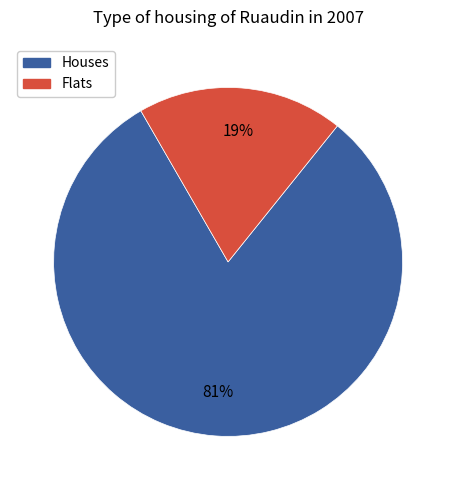

To the nearest percent, what is the difference between the largest and smallest slice percentages?

62%